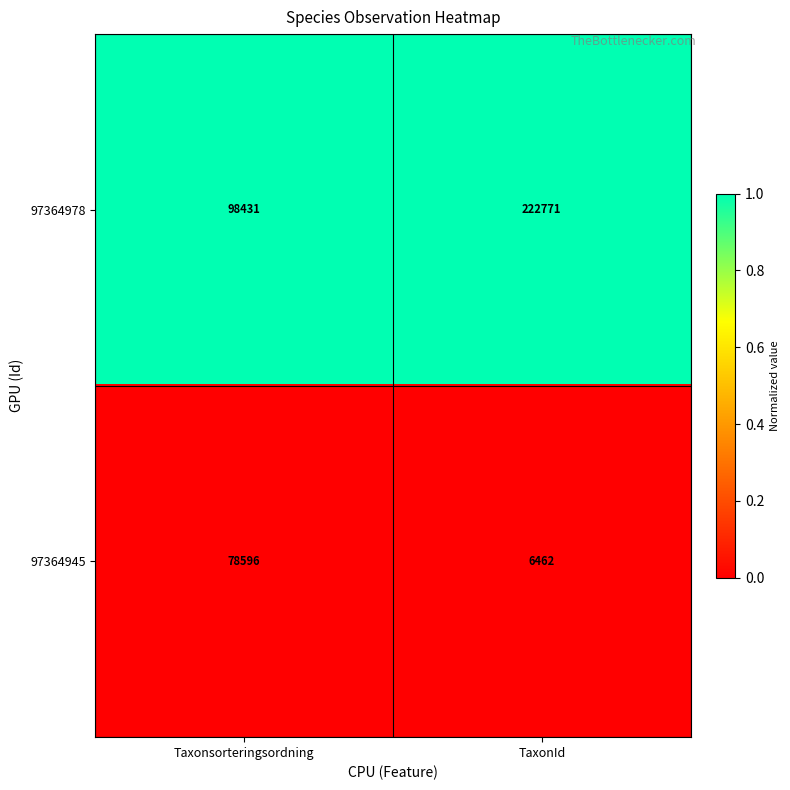

Reading right to left, what are all the values shown in this chart?

97364978: 222771	98431
97364945: 6462	78596